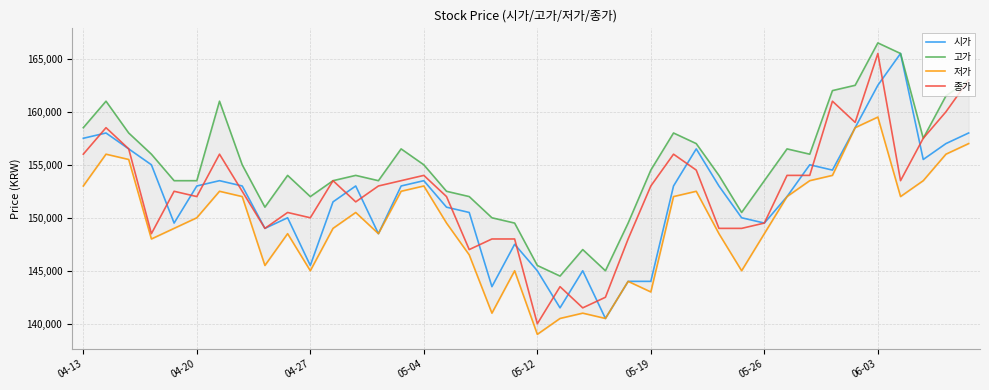

What is the sum of all 종가 values?

6096500